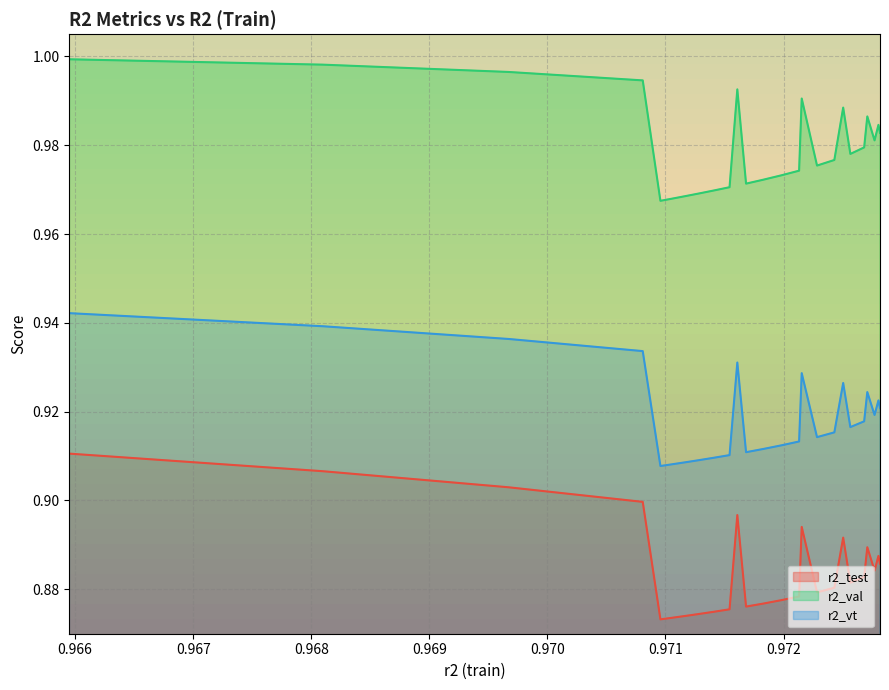

True or false: r2_val has more than 1 points higher than both neighbors.

True